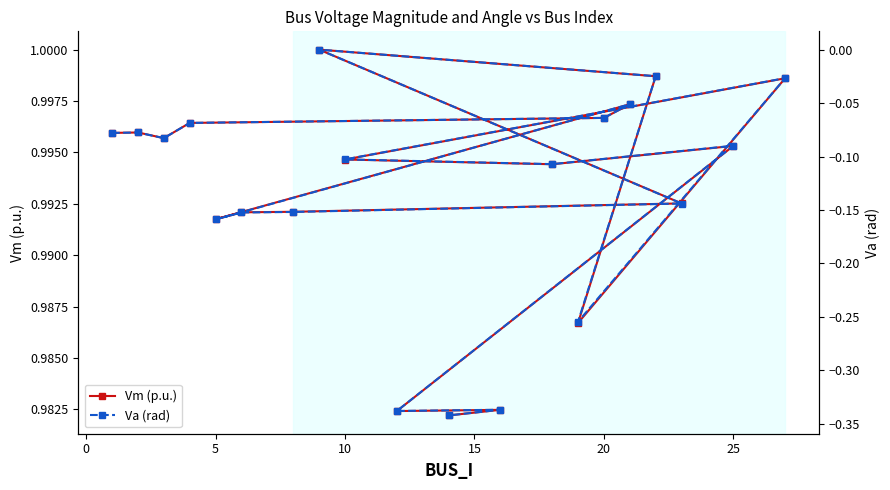

True or false: Vm (p.u.) has more than 1 points higher than both neighbors.

True